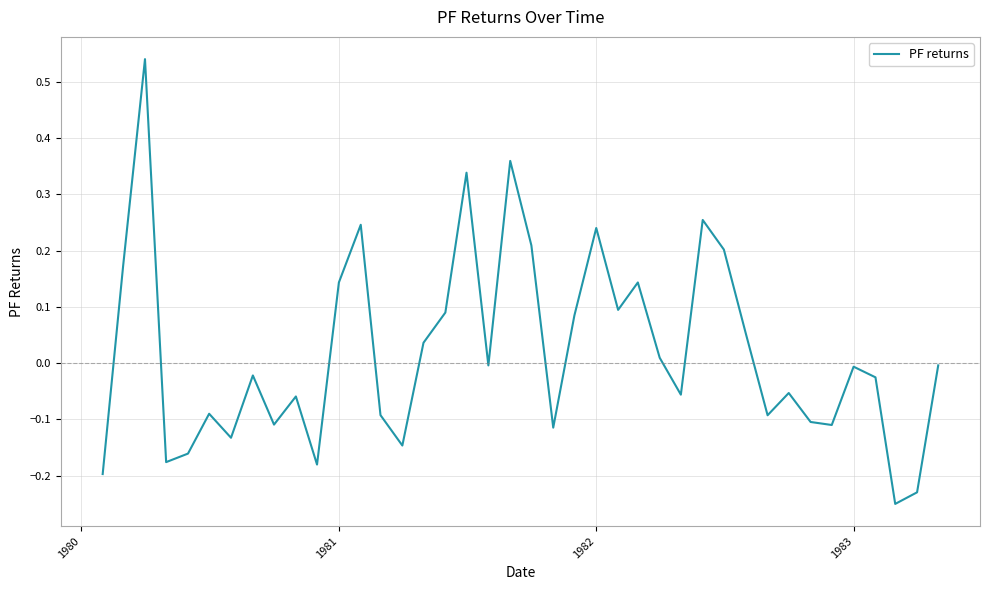

What is the difference between the maximum and minimum values?

0.8